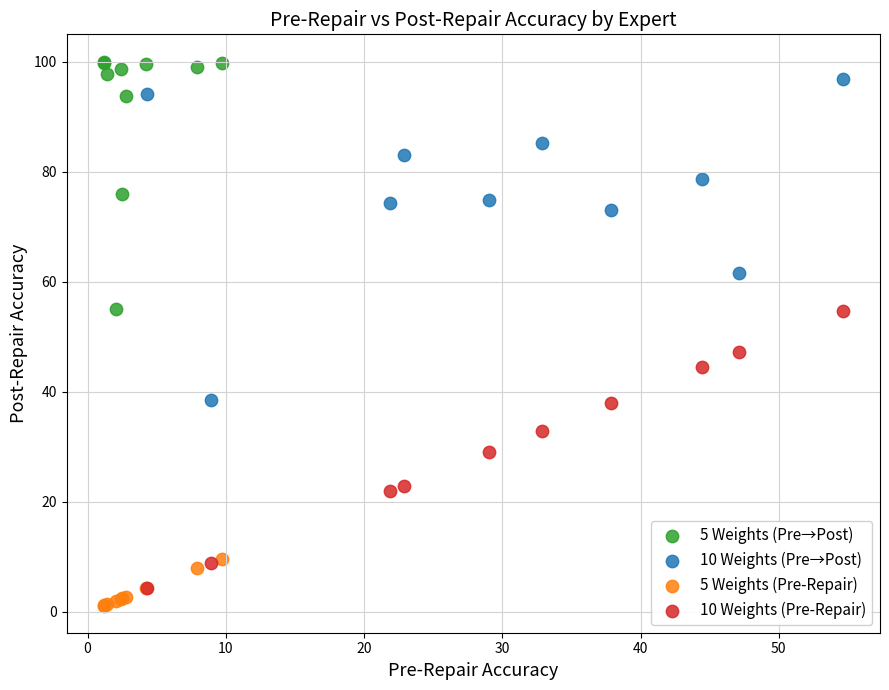

What are all the series names shown in the legend?

5 Weights (Pre→Post), 10 Weights (Pre→Post), 5 Weights (Pre-Repair), 10 Weights (Pre-Repair)